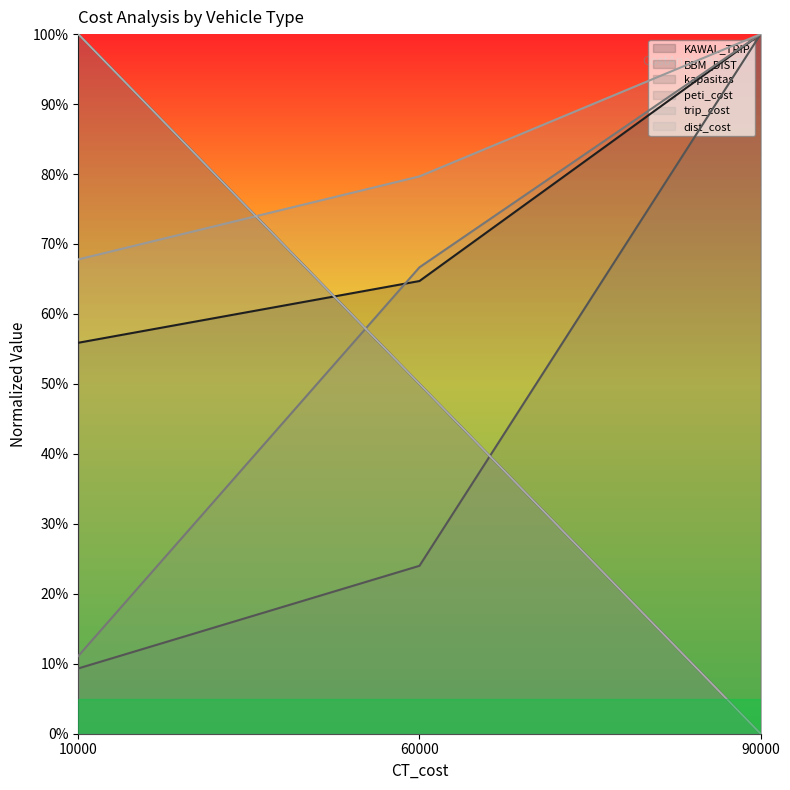

Reading left to right, list all the values displayed in this chart.

KAWAL_TRIP: 0.6	0.6	1.0
BBM_DIST: 1.0	0.5	0.0
kapasitas: 0.1	0.2	1.0
peti_cost: 0.1	0.7	1.0
trip_cost: 0.7	0.8	1.0
dist_cost: 1.0	0.5	0.0